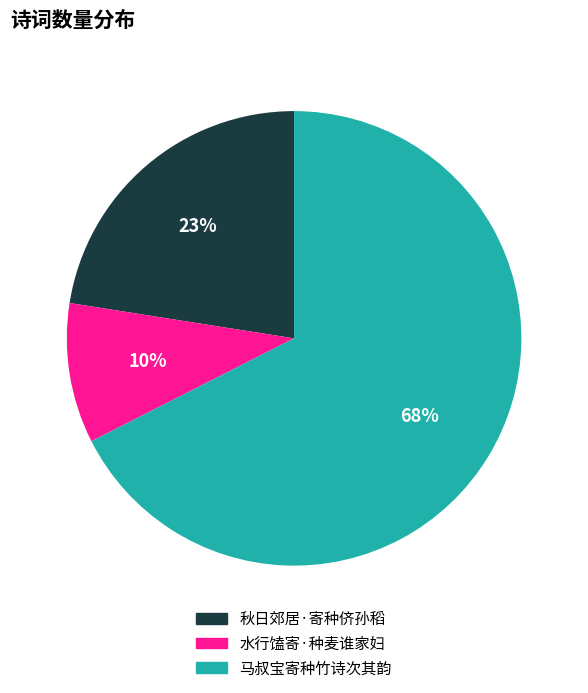

How many slices are in this pie chart?

3